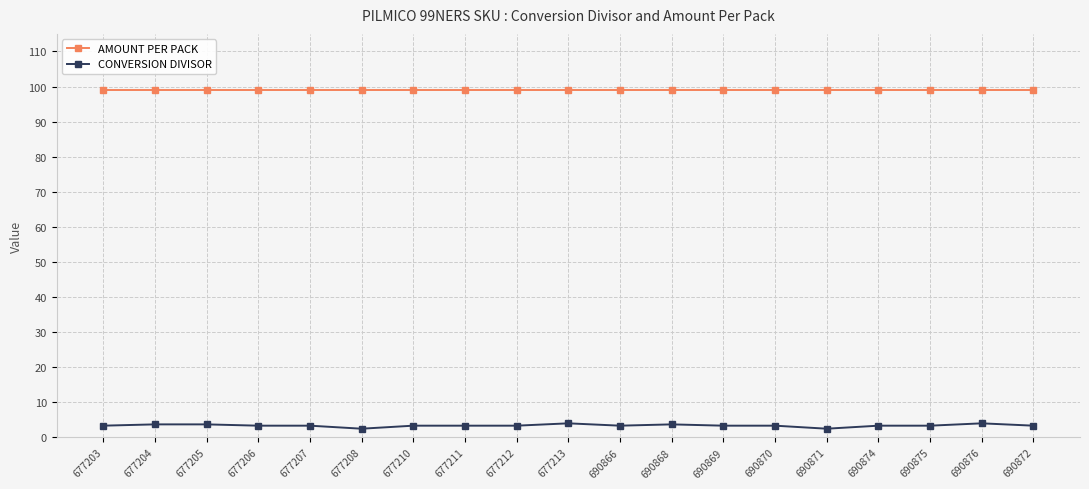

True or false: CONVERSION DIVISOR has more than 2 interior local peaks.

True